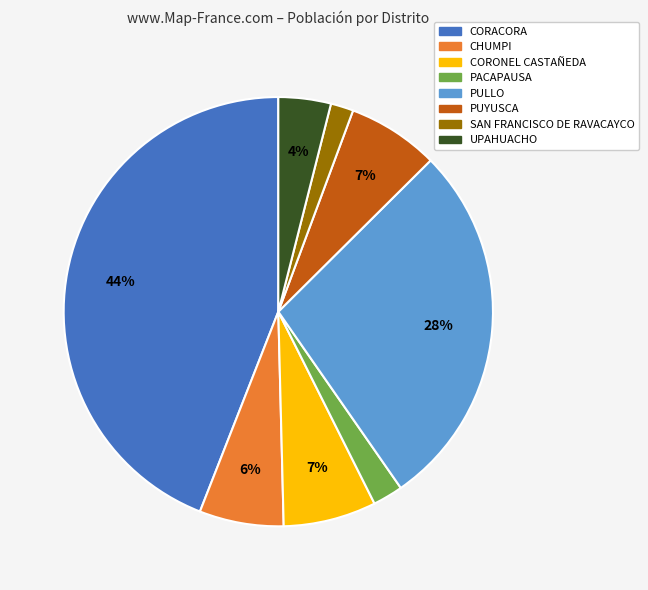

The SAN FRANCISCO DE RAVACAYCO slice represents 2% of the pie. True or false?

True